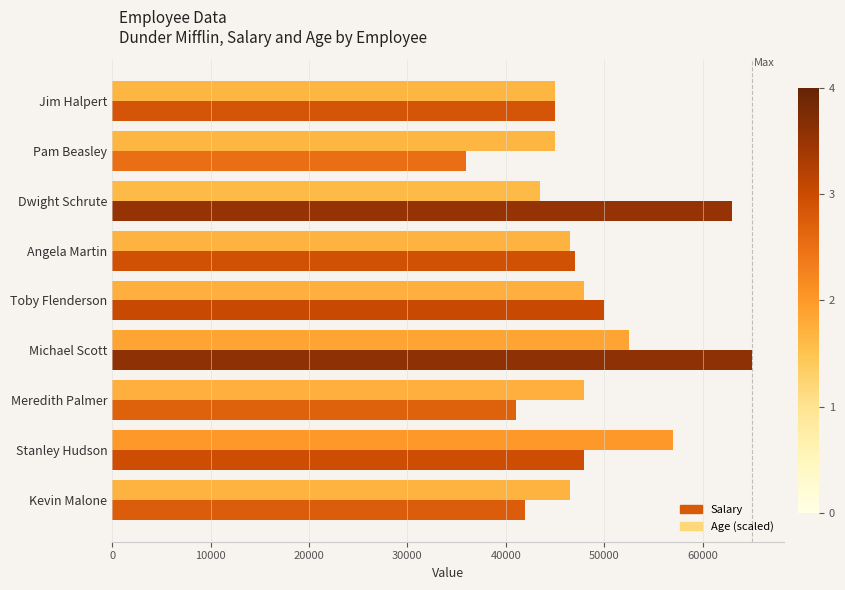

What is the smallest value displayed?

36000